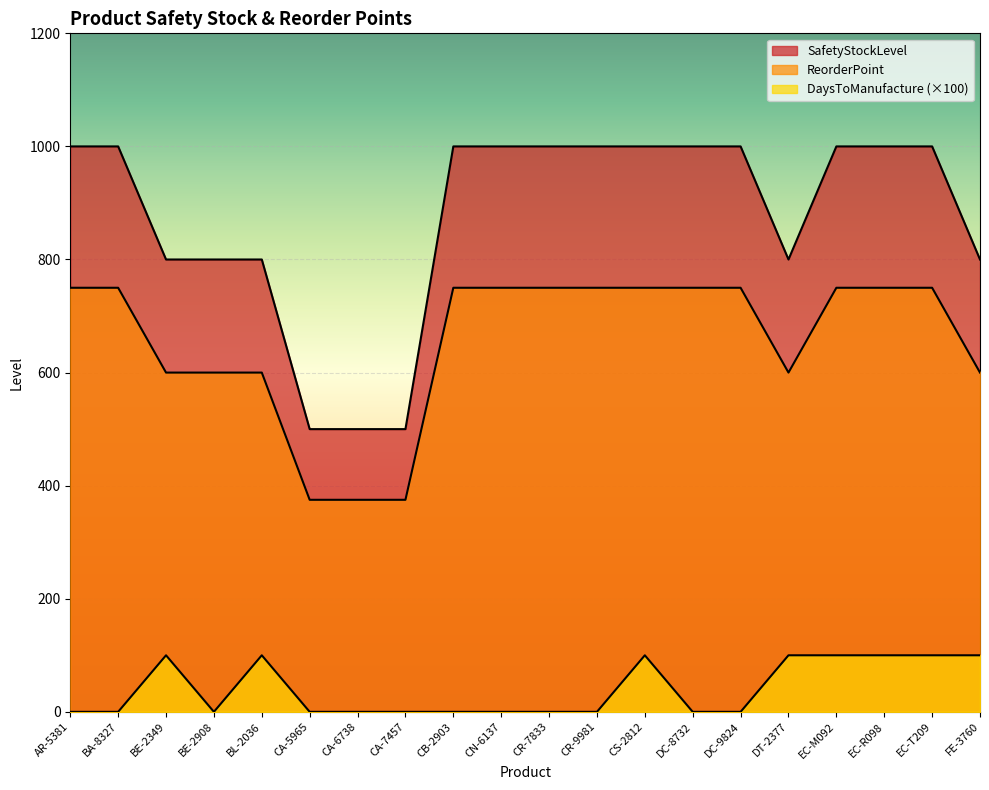

What is the label of the 11th point from the right?

CN-6137